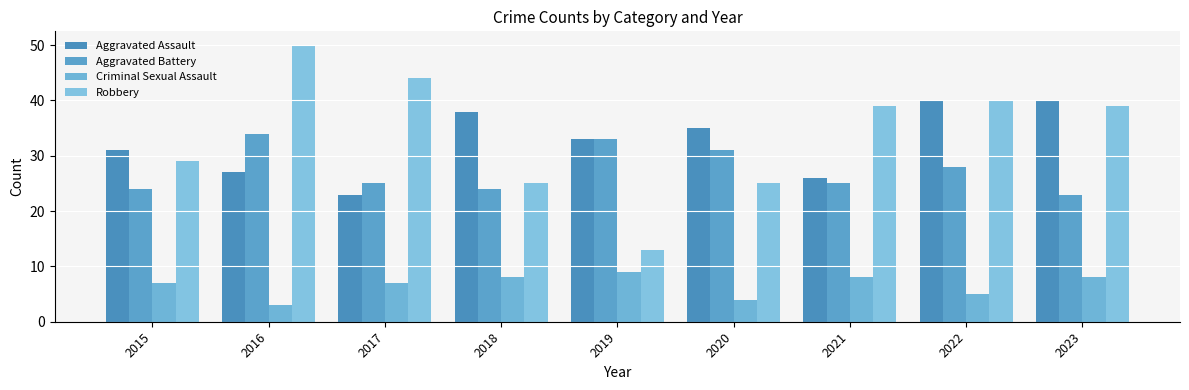

At which label is Aggravated Battery closest to 28?

2022